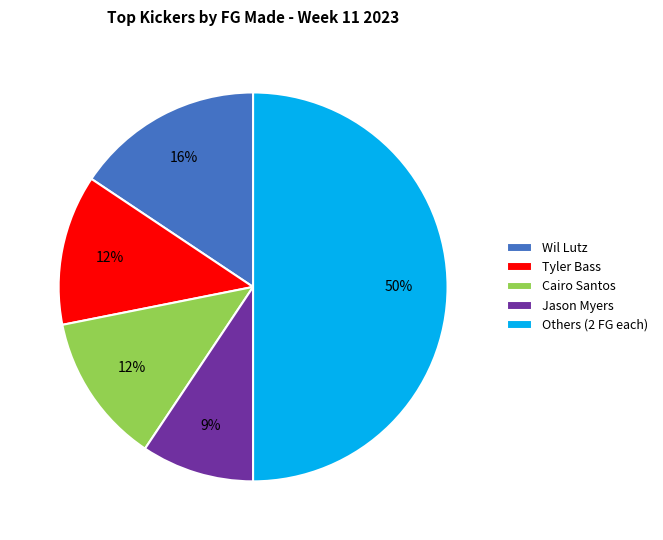

To the nearest percent, what is the difference between the largest and smallest slice percentages?

41%